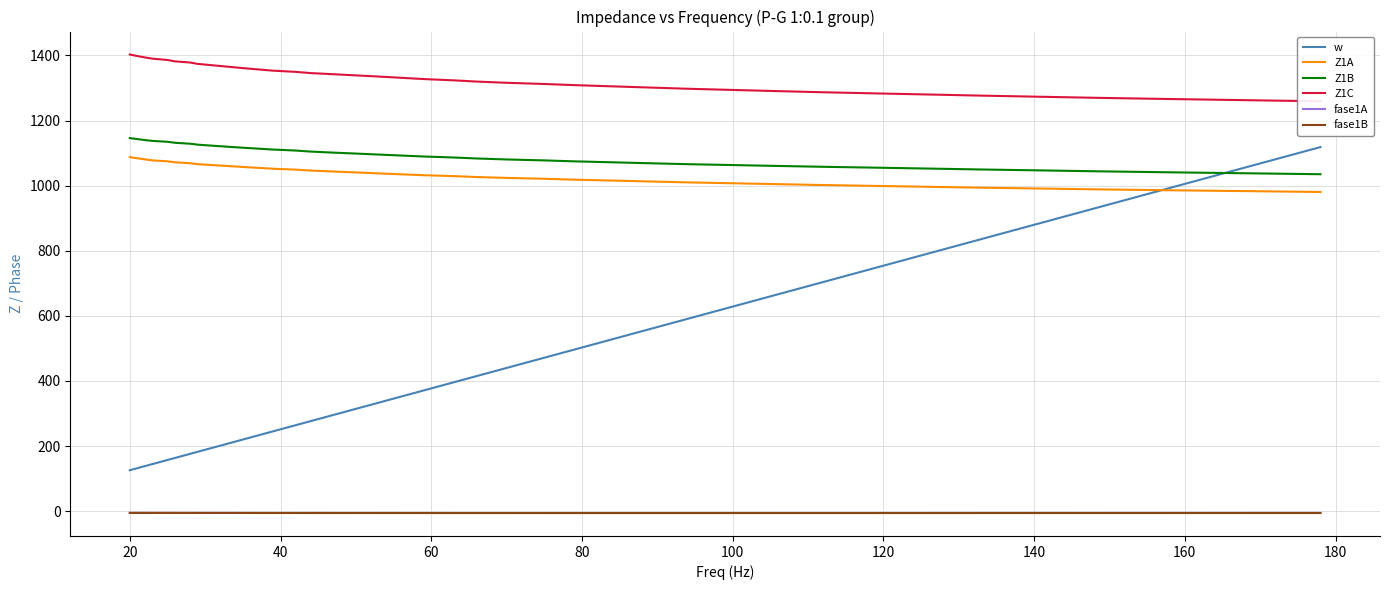

In fase1A, how many points are lower than both neighbors (excluding endpoints)?

1